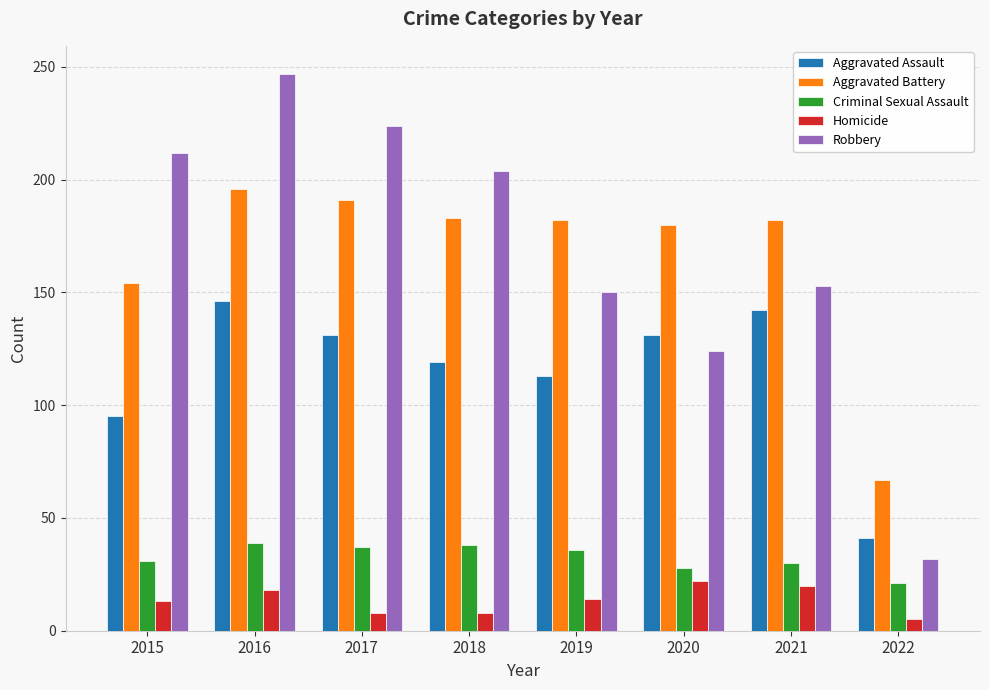

What is the difference between the maximum and minimum values in the Robbery series?

215